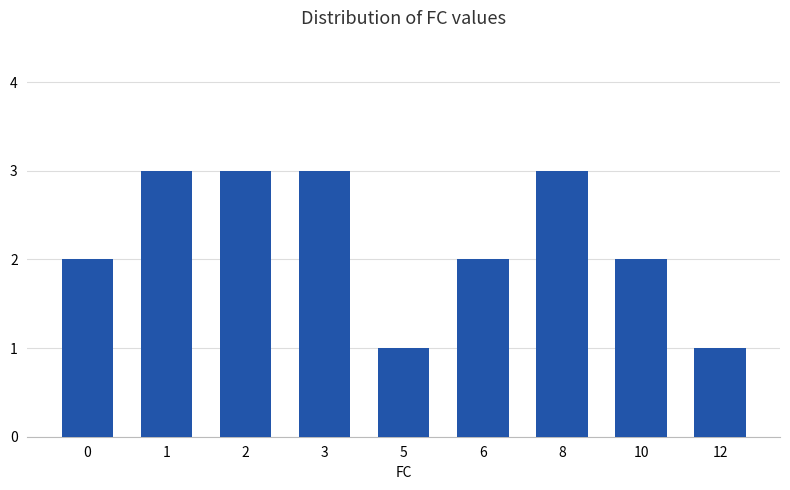

Reading left to right, what are all the values shown in this chart?

2	3	3	3	1	2	3	2	1